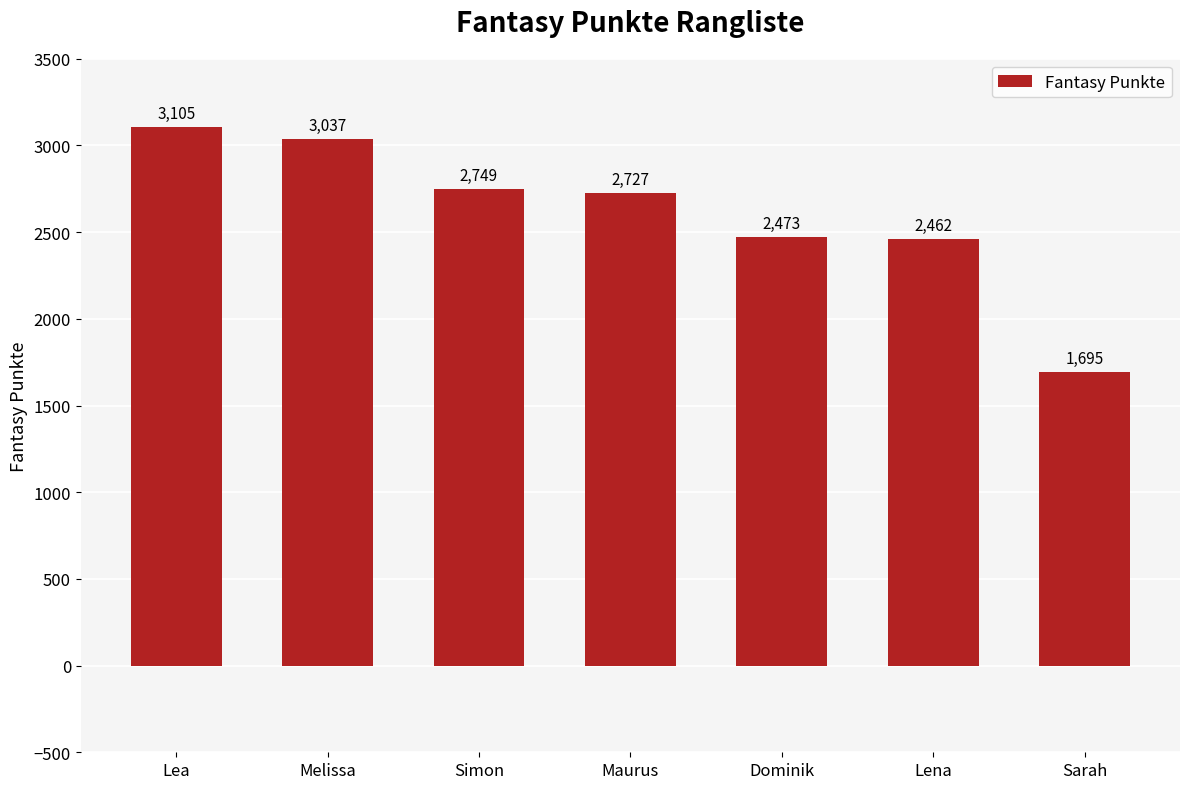

What position from the right is Lea?

7